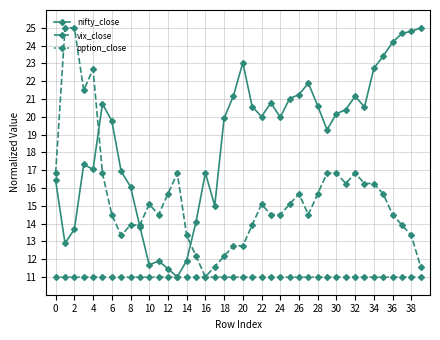

What is the minimum value shown in the chart?

11.0